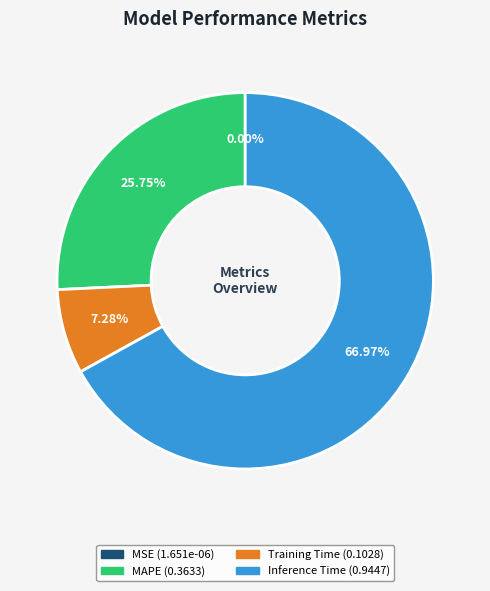

Which category accounts for the majority?

Inference Time